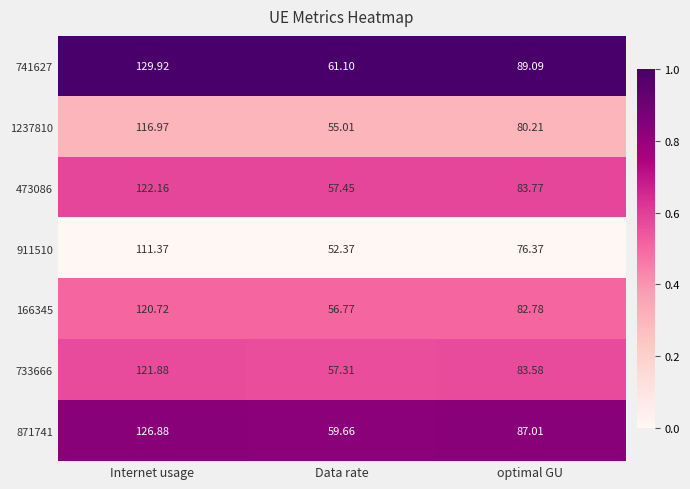

Which series has the largest total across all categories?

741627